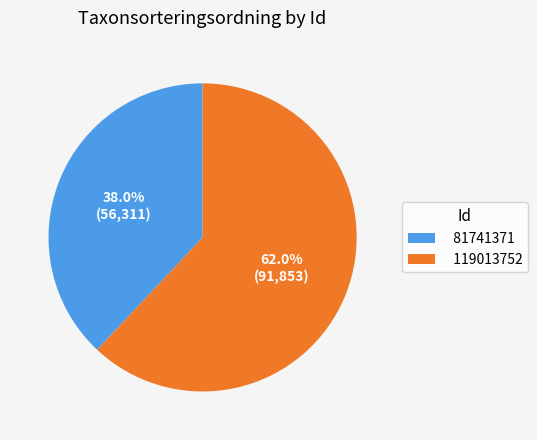

To the nearest percent, what portion does 119013752 represent?

62%